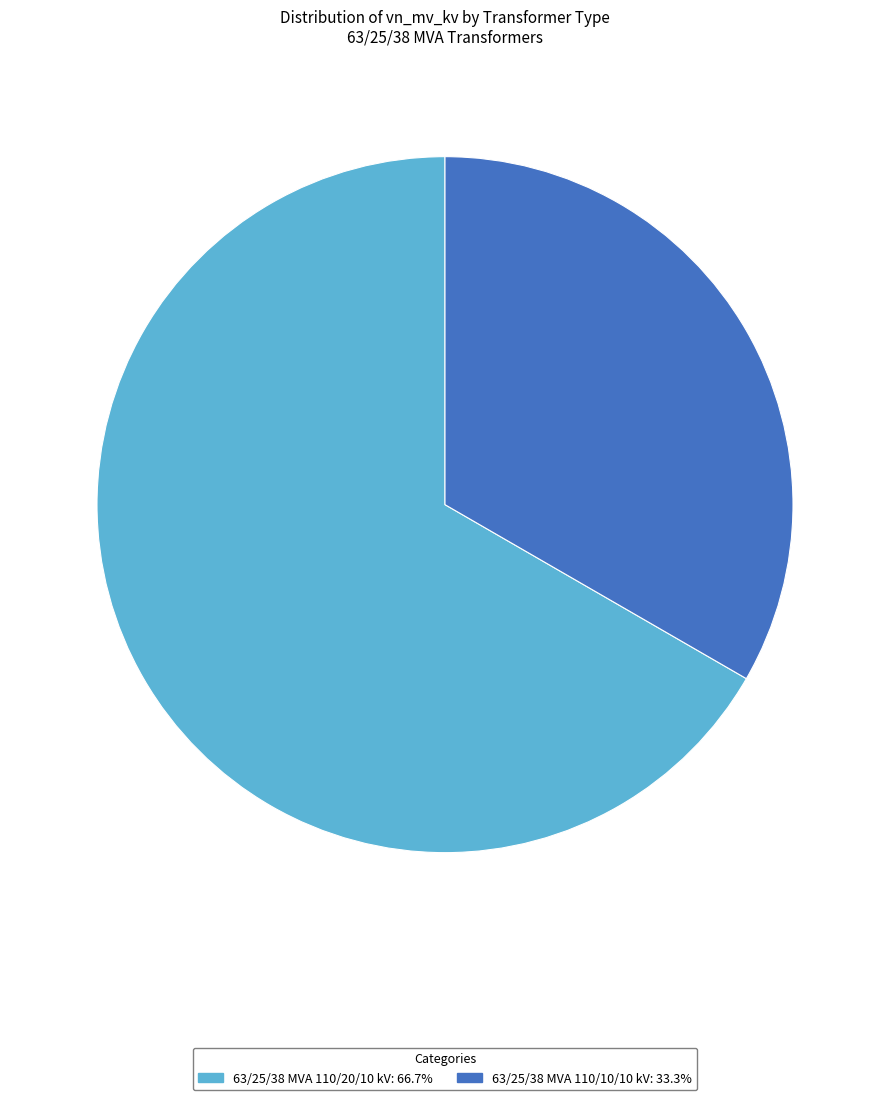

How many segments does this pie chart have?

2